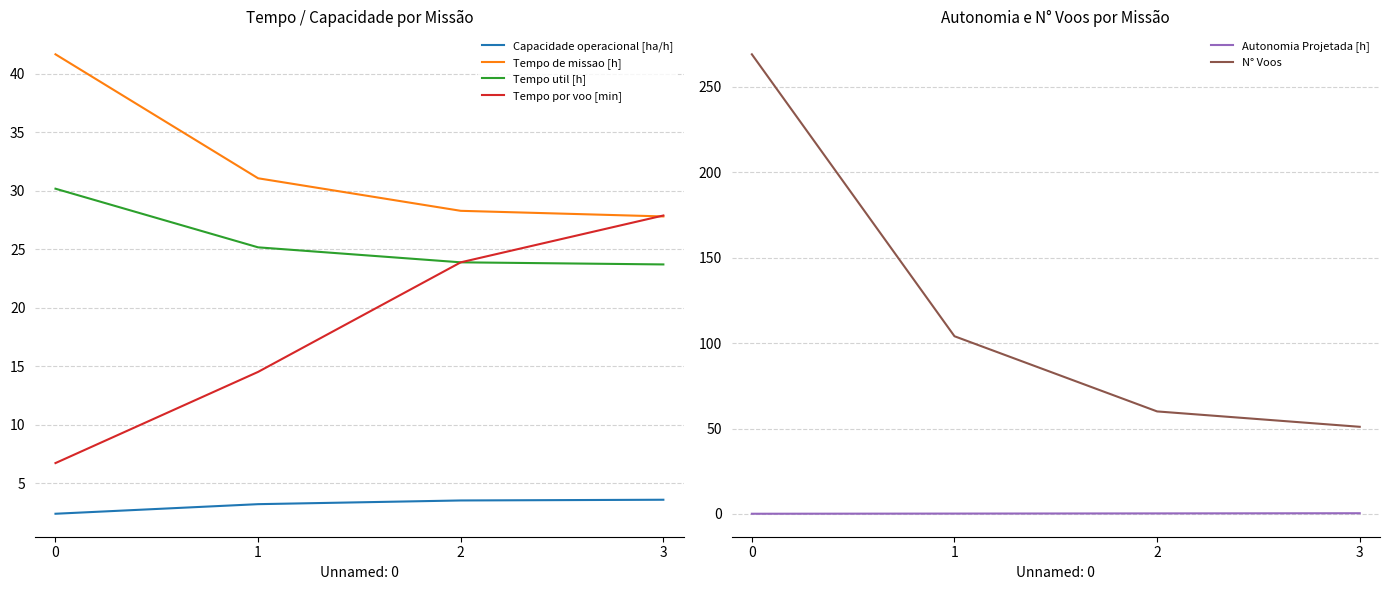

Count the number of categories in the chart.

4